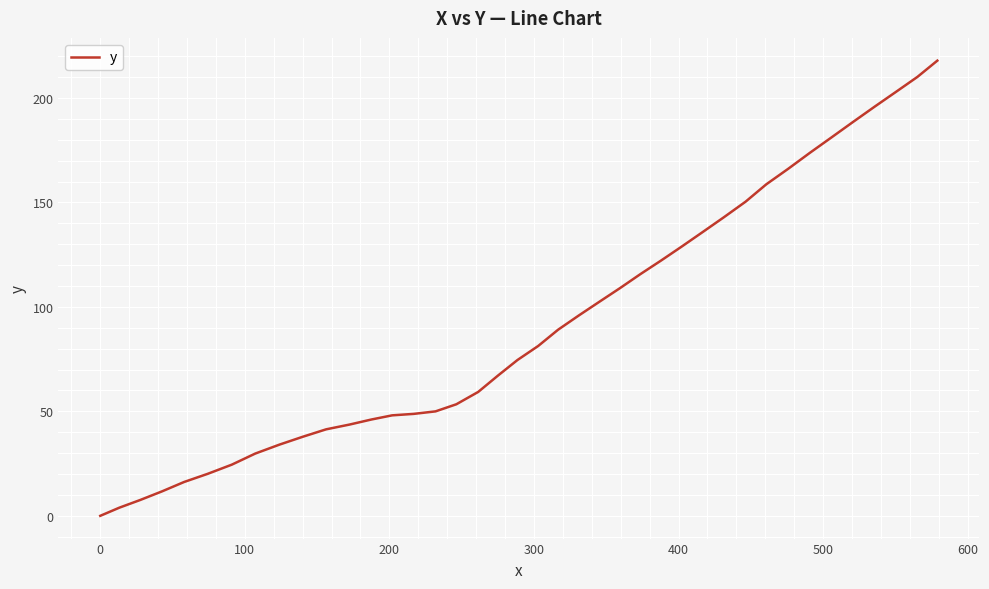

What is the maximum value shown in the chart?

217.9